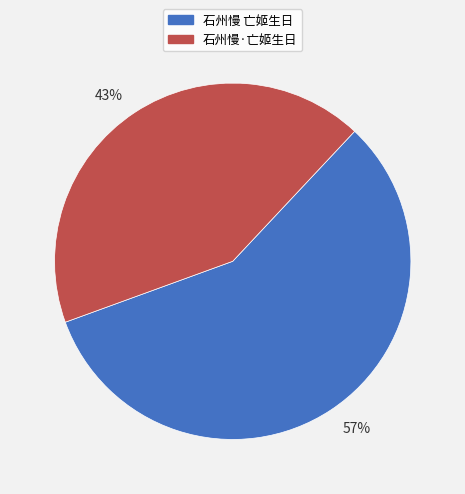

Rank the categories by value from highest to lowest.

57%, 43%